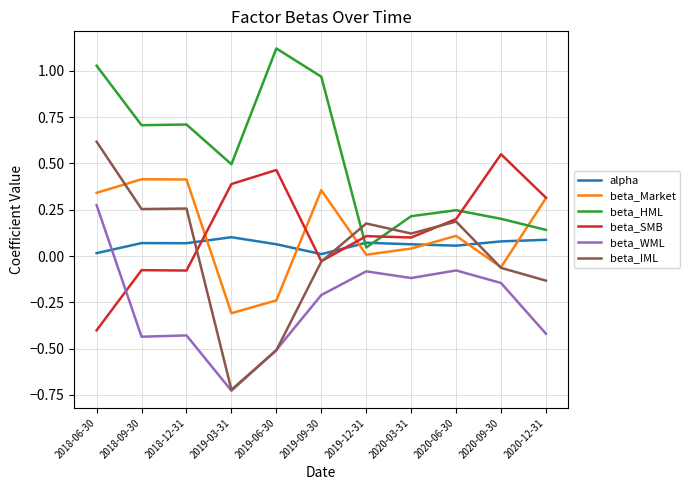

At which category is the sum across all series the highest?

2018-06-30